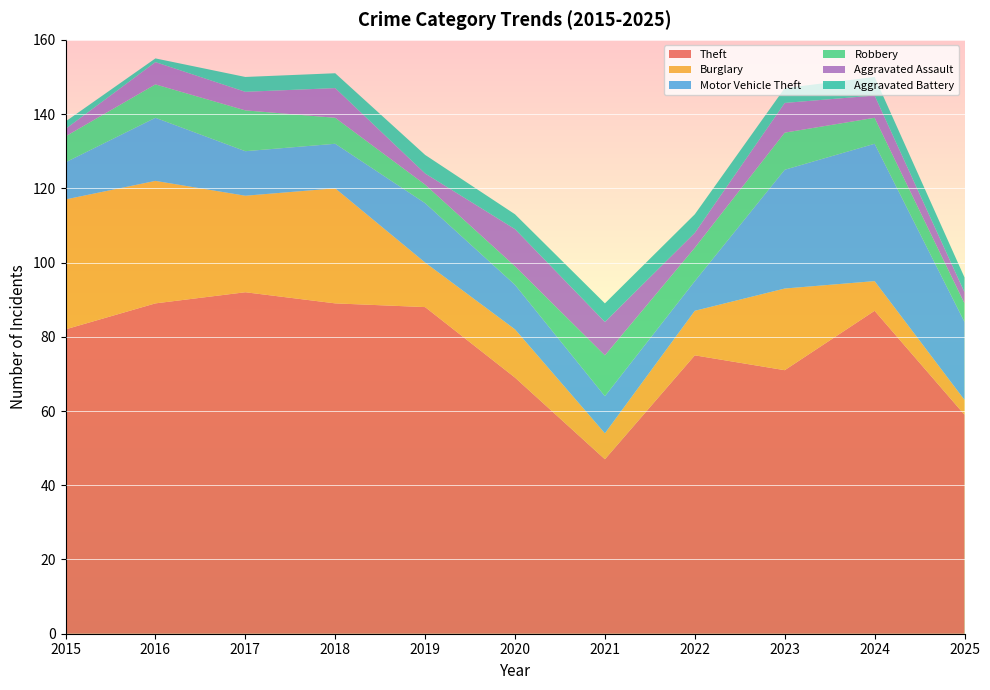

Reading right to left, list all the values displayed in this chart.

Theft: 2025=59	2024=87	2023=71	2022=75	2021=47	2020=69	2019=88	2018=89	2017=92	2016=89	2015=82
Burglary: 2025=4	2024=8	2023=22	2022=12	2021=7	2020=13	2019=12	2018=31	2017=26	2016=33	2015=35
Motor Vehicle Theft: 2025=21	2024=37	2023=32	2022=8	2021=10	2020=12	2019=16	2018=12	2017=12	2016=17	2015=10
Robbery: 2025=5	2024=7	2023=10	2022=9	2021=11	2020=5	2019=5	2018=7	2017=11	2016=9	2015=7
Aggravated Assault: 2025=3	2024=6	2023=8	2022=4	2021=9	2020=10	2019=3	2018=8	2017=5	2016=6	2015=2
Aggravated Battery: 2025=4	2024=5	2023=4	2022=5	2021=5	2020=4	2019=5	2018=4	2017=4	2016=1	2015=2